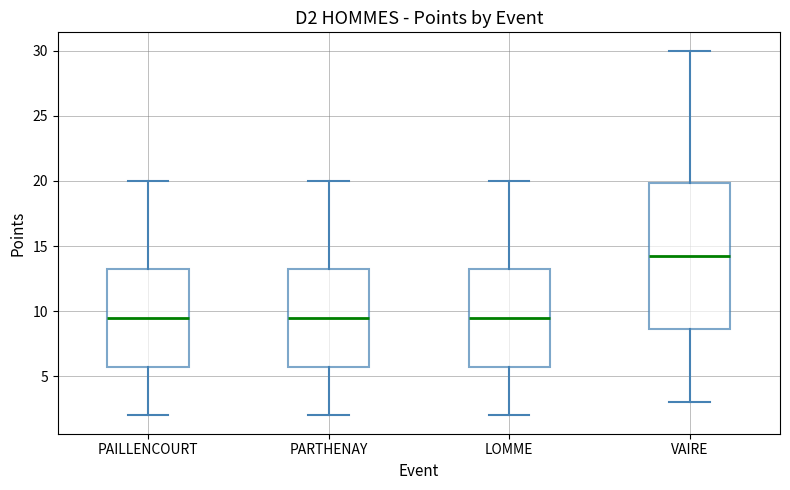

Reading left to right, transcribe this box plot: for each box, give where its median line is, the range the box spans, and where its two whiskers end, as read against the y-axis. The values are not printed on the chart, so give them approximately, as read against the axis.

PAILLENCOURT: median 9.5, box 6.0 to 13.5, whiskers 2.0 to 20.0
PARTHENAY: median 9.5, box 6.0 to 13.5, whiskers 2.0 to 20.0
LOMME: median 9.5, box 6.0 to 13.5, whiskers 2.0 to 20.0
VAIRE: median 14.5, box 8.5 to 20.0, whiskers 3.0 to 30.0